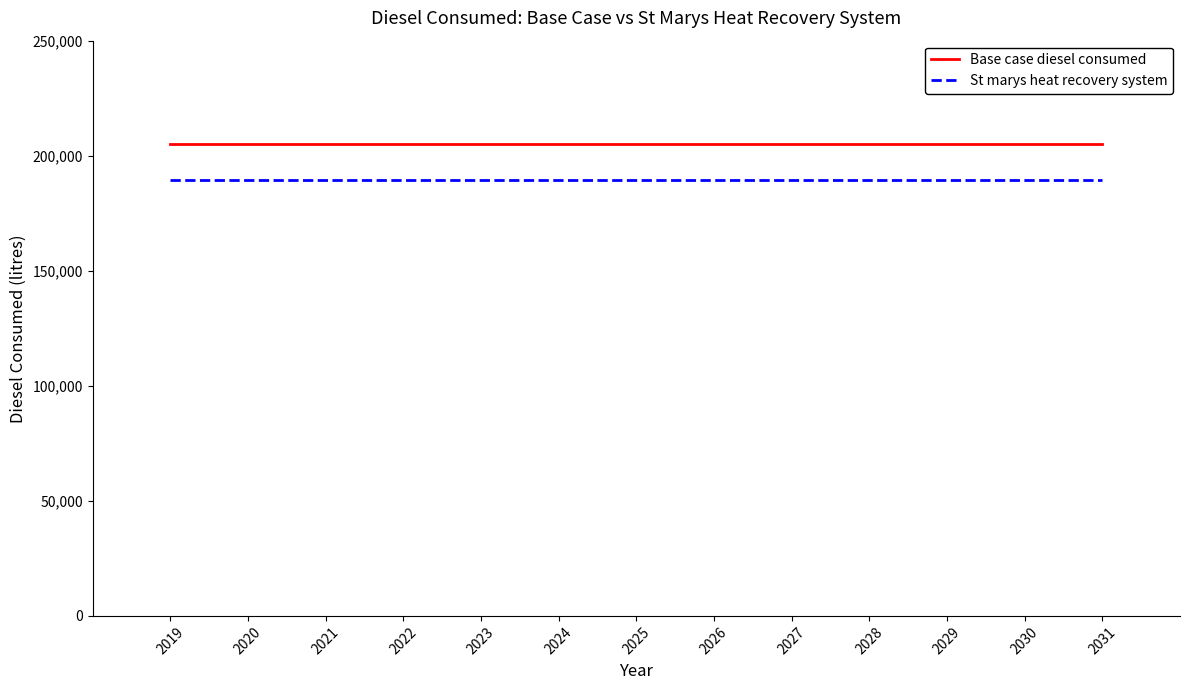

Count the number of data series in this chart.

2